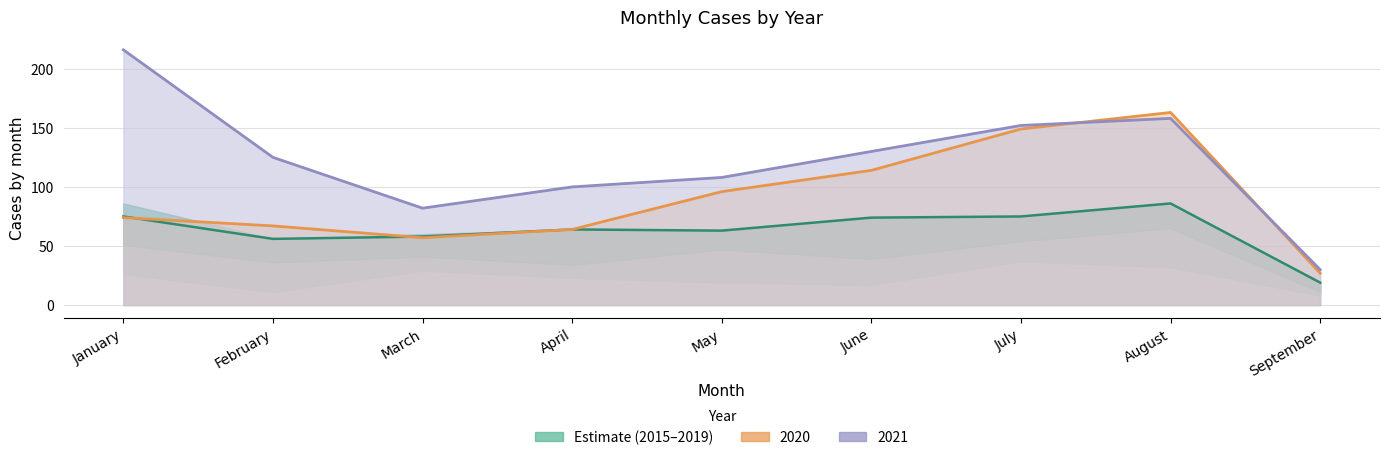

What is the minimum value shown in the chart?

19